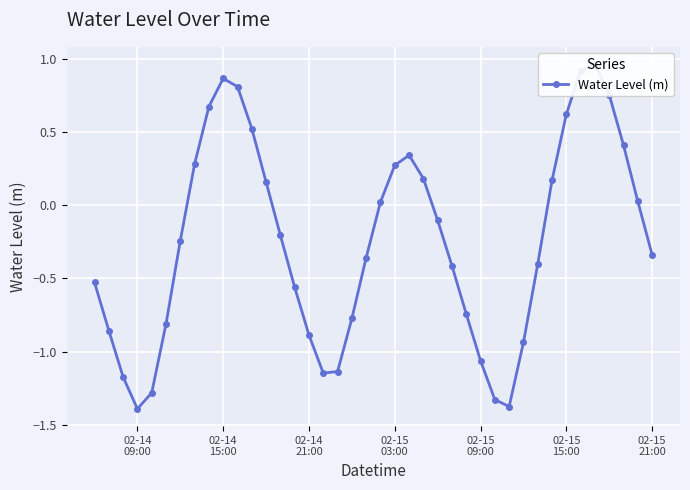

How many negative values are there?

23